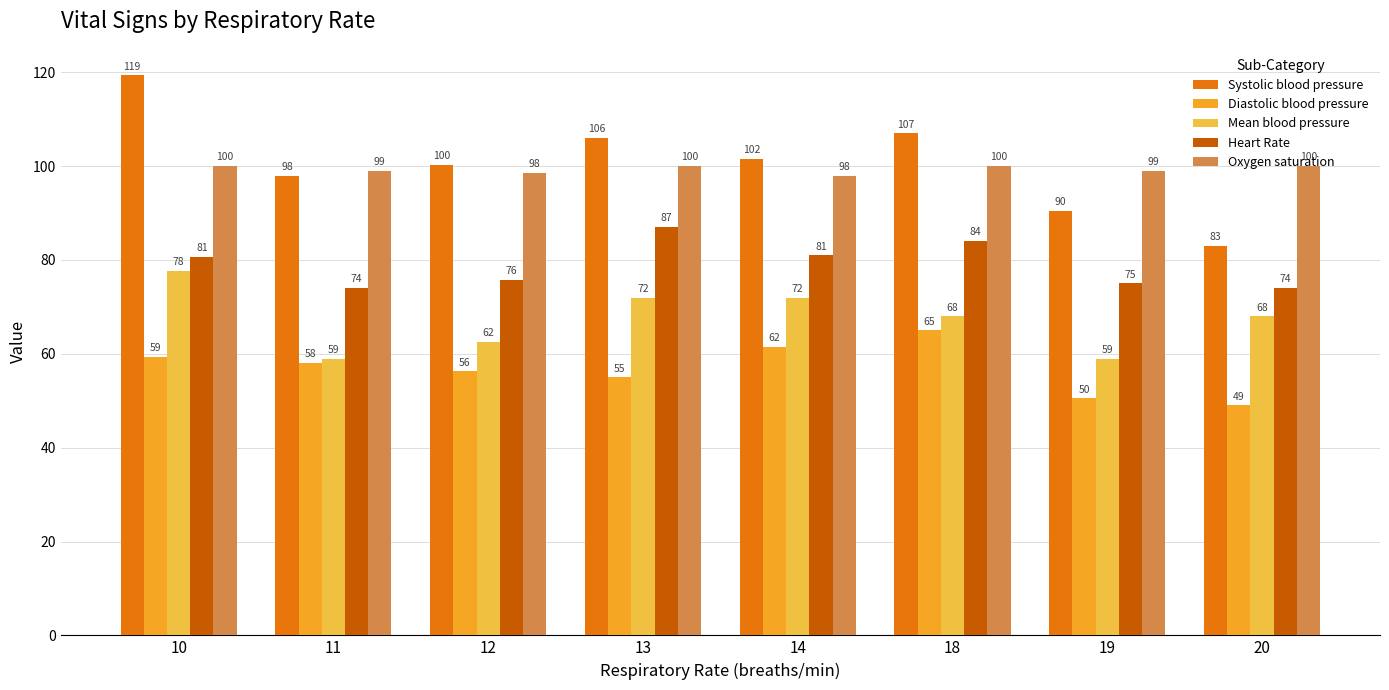

True or false: Mean blood pressure has a value of 59.0 at 19.

True